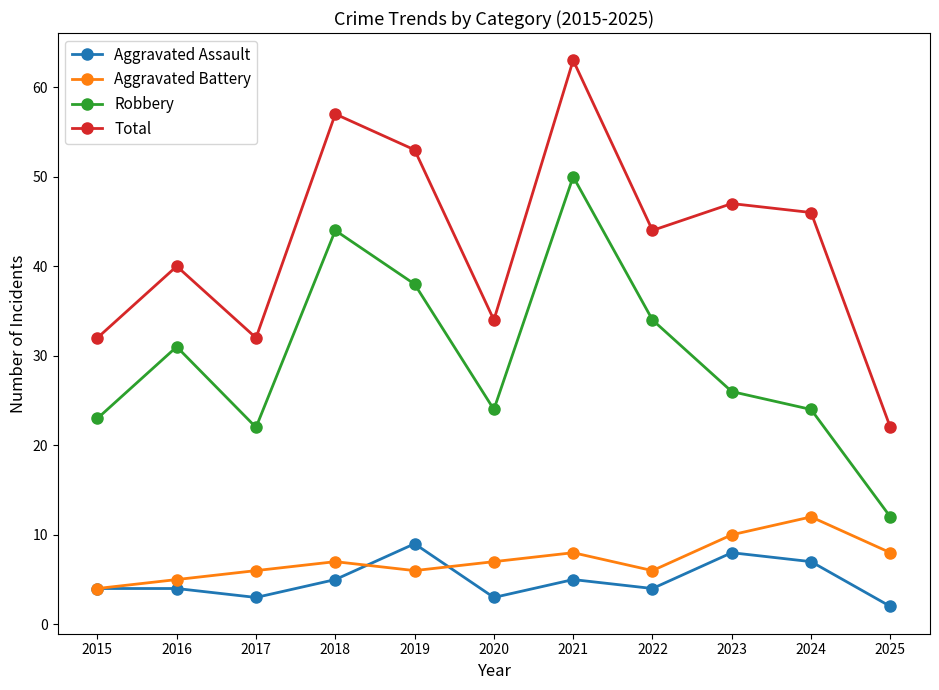

True or false: Robbery and Aggravated Assault intersect in this chart.

False